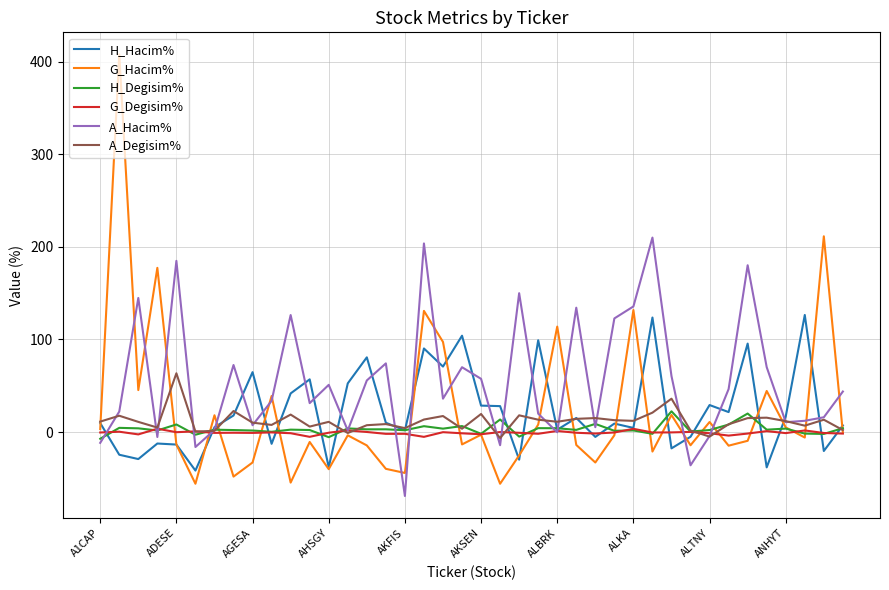

Which series has the largest total across all categories?

A_Hacim%